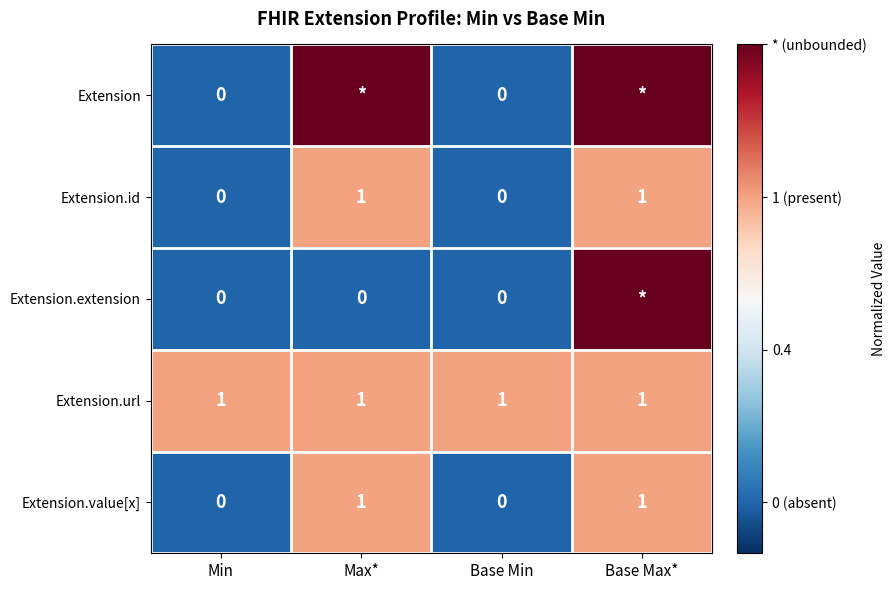

True or false: Extension.url has a value of 2 at Min.

False